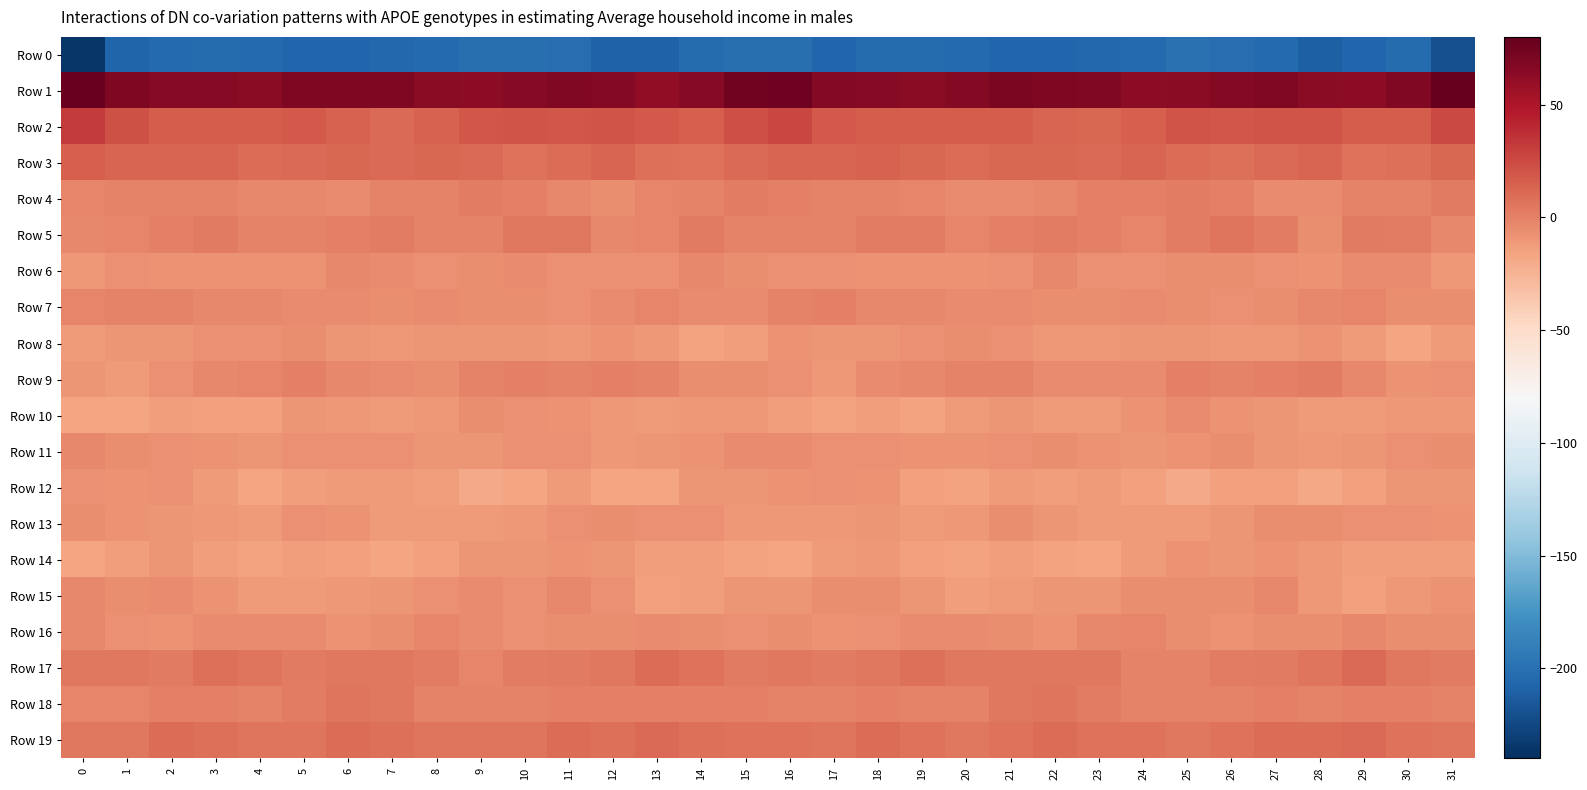

Reading left to right, what are all the values shown in this chart?

Row 0: 0=-236.2	1=-208.6	2=-204.6	3=-202.7	4=-203.9	5=-206.3	6=-207.1	7=-206.2	8=-204.8	9=-201.2	10=-200.6	11=-202.2	12=-209.0	13=-209.3	14=-203.3	15=-200.1	16=-200.8	17=-207.1	18=-203.1	19=-203.2	20=-204.8	21=-206.7	22=-207.2	23=-205.5	24=-203.9	25=-200.0	26=-201.3	27=-204.0	28=-211.2	29=-206.5	30=-203.2	31=-220.0
Row 1: 0=78.1	1=69.8	2=65.5	3=65.3	4=64.9	5=69.4	6=69.7	7=68.8	8=64.7	9=63.4	10=65.6	11=68.1	12=66.6	13=62.1	14=65.1	15=74.1	16=76.2	17=66.8	18=65.5	19=64.6	20=66.5	21=70.0	22=69.2	23=67.7	24=63.3	25=64.5	26=66.4	27=68.5	28=64.1	29=62.5	30=68.0	31=80.2
Row 2: 0=32.2	1=21.4	2=16.5	3=17.2	4=16.5	5=17.9	6=15.0	7=10.8	8=13.9	9=19.1	10=20.2	11=19.6	12=21.0	13=17.9	14=16.1	15=23.3	16=27.2	17=18.2	18=16.6	19=16.9	20=17.5	21=17.2	22=12.8	23=11.3	24=16.1	25=20.1	26=19.9	27=20.1	28=20.5	29=16.9	30=16.7	31=25.1
Row 3: 0=15.2	1=13.4	2=13.2	3=13.4	4=9.4	5=10.6	6=12.1	7=11.0	8=12.3	9=10.7	10=7.3	11=9.9	12=13.1	13=8.4	14=6.5	15=11.2	16=13.1	17=12.7	18=13.9	19=12.0	20=9.5	21=11.4	22=11.7	23=11.1	24=12.7	25=8.8	26=8.2	27=11.1	28=12.7	29=6.5	30=7.6	31=12.3
Row 4: 0=-1.4	1=-0.8	2=-0.9	3=-0.6	4=-3.5	5=-3.6	6=-3.9	7=-0.3	8=-0.1	9=1.7	10=1.1	11=-2.5	12=-5.2	13=-1.6	14=-1.1	15=1.8	16=0.9	17=-1.0	18=-0.4	19=-1.4	20=-3.8	21=-3.8	22=-2.8	23=0.1	24=0.7	25=1.4	26=0.9	27=-4.8	28=-3.8	29=-0.9	30=-0.8	31=2.6
Row 5: 0=-3.3	1=-1.4	2=0.7	3=2.8	4=-1.2	5=-0.2	6=0.8	7=1.9	8=-0.7	9=-0.1	10=4.8	11=4.7	12=-3.6	13=-1.6	14=3.5	15=-0.4	16=-0.6	17=-0.8	18=2.5	19=1.5	20=-1.6	21=0.5	22=1.5	23=1.2	24=-1.3	25=1.8	26=5.7	27=2.3	28=-6.0	29=2.7	30=1.4	31=-2.8
Row 6: 0=-10.1	1=-7.3	2=-7.9	3=-8.6	4=-7.8	5=-7.7	6=-3.3	7=-4.9	8=-7.3	9=-5.8	10=-4.7	11=-6.6	12=-7.2	13=-6.4	14=-3.3	15=-5.7	16=-6.9	17=-6.6	18=-8.3	19=-8.3	20=-7.7	21=-6.5	22=-2.6	23=-6.6	24=-6.8	25=-5.1	26=-5.7	27=-6.6	28=-8.1	29=-4.6	30=-4.2	31=-10.8
Row 7: 0=-2.2	1=-0.2	2=-1.2	3=-3.7	4=-3.5	5=-4.0	6=-4.6	7=-6.1	8=-4.6	9=-5.4	10=-5.7	11=-6.7	12=-4.3	13=-1.6	14=-4.2	15=-4.0	16=-0.6	17=0.7	18=-2.7	19=-3.2	20=-3.8	21=-4.2	22=-5.3	23=-5.7	24=-4.6	25=-5.9	26=-6.5	27=-6.0	28=-3.1	29=-2.1	30=-5.1	31=-5.6
Row 8: 0=-12.3	1=-9.9	2=-9.6	3=-7.4	4=-6.5	5=-5.8	6=-9.7	7=-10.5	8=-9.7	9=-8.8	10=-10.0	11=-11.0	12=-8.4	13=-10.3	14=-15.5	15=-12.8	16=-8.0	17=-8.9	18=-9.4	19=-6.6	20=-6.0	21=-7.1	22=-10.6	23=-10.1	24=-9.4	25=-8.9	26=-11.0	27=-10.1	28=-8.0	29=-12.3	30=-16.3	31=-11.4
Row 9: 0=-9.4	1=-12.0	2=-6.6	3=-3.5	4=-2.2	5=0.3	6=-3.2	7=-4.1	8=-5.2	9=-0.7	10=0.6	11=-0.3	12=1.2	13=-1.1	14=-6.1	15=-5.4	16=-6.8	17=-10.3	18=-4.8	19=-3.4	20=-0.8	21=-0.6	22=-4.3	23=-4.2	24=-4.3	25=0.6	26=-0.1	27=0.2	28=1.6	29=-3.1	30=-7.6	31=-6.5
Row 10: 0=-17.2	1=-16.6	2=-13.5	3=-15.0	4=-14.5	5=-9.4	6=-10.5	7=-12.5	8=-10.8	9=-5.2	10=-6.8	11=-8.7	12=-10.5	13=-12.4	14=-10.9	15=-10.4	16=-13.7	17=-15.1	18=-13.5	19=-15.7	20=-12.3	21=-9.2	22=-11.4	23=-12.3	24=-8.6	25=-4.9	26=-7.8	27=-9.0	28=-11.7	29=-12.0	30=-10.7	31=-11.2
Row 11: 0=-3.3	1=-5.6	2=-6.7	3=-7.6	4=-9.4	5=-6.7	6=-6.3	7=-6.6	8=-9.2	9=-8.9	10=-6.5	11=-7.3	12=-10.6	13=-9.1	14=-7.7	15=-4.9	16=-4.3	17=-6.3	18=-6.6	19=-8.7	20=-8.4	21=-6.5	22=-5.8	23=-7.7	24=-9.5	25=-8.1	26=-5.8	27=-9.0	28=-10.4	29=-9.1	30=-6.3	31=-5.5
Row 12: 0=-6.6	1=-8.2	2=-6.9	3=-12.3	4=-16.3	5=-12.7	6=-12.2	7=-12.4	8=-12.8	9=-19.1	10=-17.3	11=-12.3	12=-17.3	13=-16.6	14=-10.0	15=-9.2	16=-8.5	17=-7.5	18=-8.0	19=-15.0	20=-15.3	21=-11.6	22=-12.8	23=-11.8	24=-15.0	25=-19.9	26=-14.0	27=-13.9	28=-18.2	29=-14.7	30=-8.8	31=-9.4
Row 13: 0=-5.1	1=-8.7	2=-9.8	3=-10.6	4=-11.6	5=-7.3	6=-7.6	7=-12.2	8=-11.7	9=-11.4	10=-10.6	11=-6.8	12=-6.1	13=-6.8	14=-6.6	15=-10.4	16=-10.2	17=-10.2	18=-9.6	19=-11.3	20=-10.6	21=-6.0	22=-10.0	23=-12.2	24=-11.5	25=-11.3	26=-9.2	27=-6.1	28=-6.2	29=-6.7	30=-7.2	31=-8.6
Row 14: 0=-17.4	1=-12.8	2=-9.9	3=-13.1	4=-15.9	5=-13.6	6=-13.9	7=-16.4	8=-14.3	9=-8.9	10=-9.2	11=-8.5	12=-8.8	13=-13.1	14=-13.3	15=-16.2	16=-17.3	17=-11.8	18=-10.8	19=-14.3	20=-15.7	21=-13.0	22=-15.2	23=-16.4	24=-11.9	25=-8.6	26=-9.4	27=-7.9	28=-10.1	29=-13.5	30=-12.9	31=-12.5
Row 15: 0=-3.2	1=-6.1	2=-4.5	3=-7.6	4=-12.0	5=-12.2	6=-10.2	7=-10.0	8=-7.0	9=-5.0	10=-6.8	11=-3.2	12=-7.4	13=-14.8	14=-12.6	15=-9.8	16=-9.3	17=-6.1	18=-5.2	19=-9.4	20=-12.6	21=-11.8	22=-9.7	23=-9.5	24=-5.5	25=-5.9	26=-5.7	27=-3.3	28=-10.5	29=-14.5	30=-10.8	31=-7.7
Row 16: 0=-2.9	1=-6.6	2=-8.2	3=-4.9	4=-5.0	5=-4.8	6=-8.0	7=-5.1	8=-1.3	9=-4.6	10=-7.4	11=-6.0	12=-5.5	13=-4.0	14=-5.2	15=-6.5	16=-6.0	17=-8.2	18=-6.9	19=-4.8	20=-4.8	21=-5.8	22=-7.9	23=-2.8	24=-2.1	25=-5.6	26=-7.6	27=-5.4	28=-5.5	29=-3.2	30=-5.9	31=-5.6
Row 17: 0=4.4	1=4.4	2=3.3	3=8.0	4=6.1	5=3.2	6=4.7	7=4.5	8=1.3	9=-2.5	10=1.4	11=2.8	12=4.1	13=9.3	14=7.1	15=2.7	16=3.9	17=3.3	18=4.8	19=8.7	20=4.1	21=3.9	22=4.9	23=4.0	24=-1.0	25=-0.9	26=2.2	27=3.0	28=5.5	29=10.1	30=5.0	31=2.6
Row 18: 0=-1.9	1=-1.5	2=1.0	3=0.1	4=-0.6	5=2.5	6=5.4	7=4.3	8=-0.0	9=-0.2	10=-0.4	11=0.3	12=0.1	13=0.3	14=1.0	15=0.4	16=-0.2	17=-0.8	18=1.1	19=-0.1	20=-0.1	21=4.0	22=5.6	23=2.5	24=-0.4	25=-0.2	26=-0.4	27=0.6	28=-0.4	29=0.7	30=0.9	31=-0.2
Row 19: 0=5.0	1=4.3	2=9.3	3=8.3	4=5.6	5=5.3	6=9.2	7=7.8	8=6.1	9=5.7	10=6.2	11=8.8	12=8.6	13=11.2	14=8.2	15=7.2	16=6.5	17=5.6	18=9.8	19=7.4	20=4.9	21=6.6	22=9.7	23=6.6	24=6.6	25=4.7	26=7.4	27=8.9	28=9.4	29=10.6	30=6.8	31=5.9